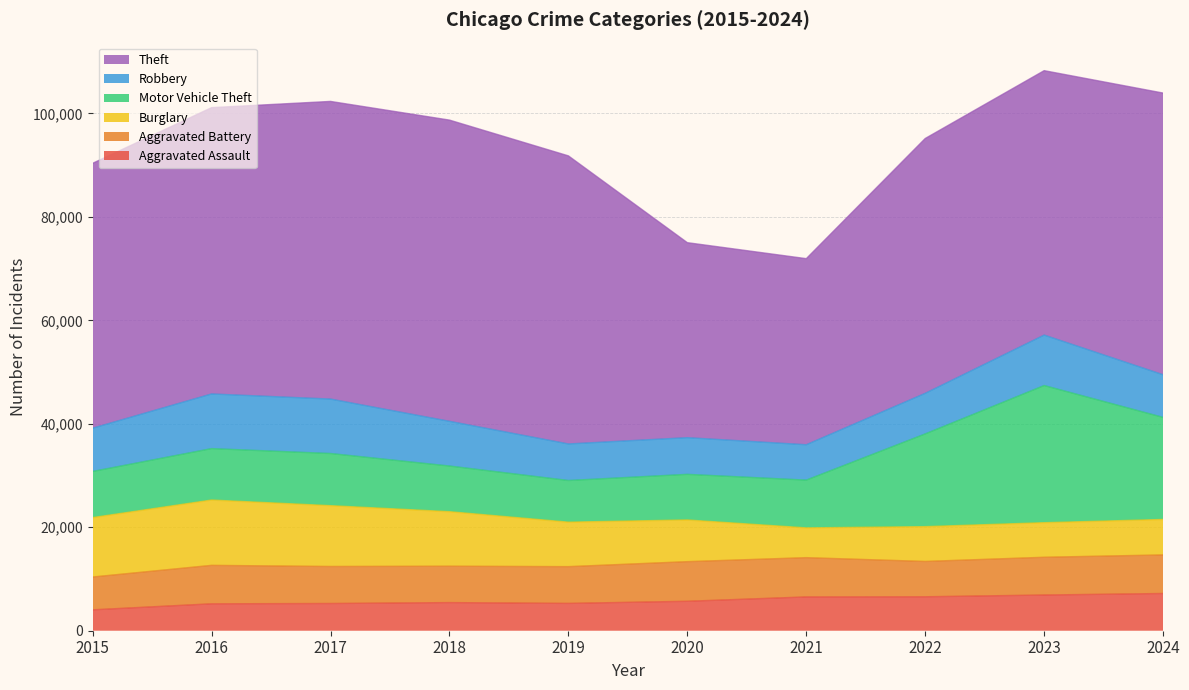

At how many categories does at least one series exceed 39923?

8